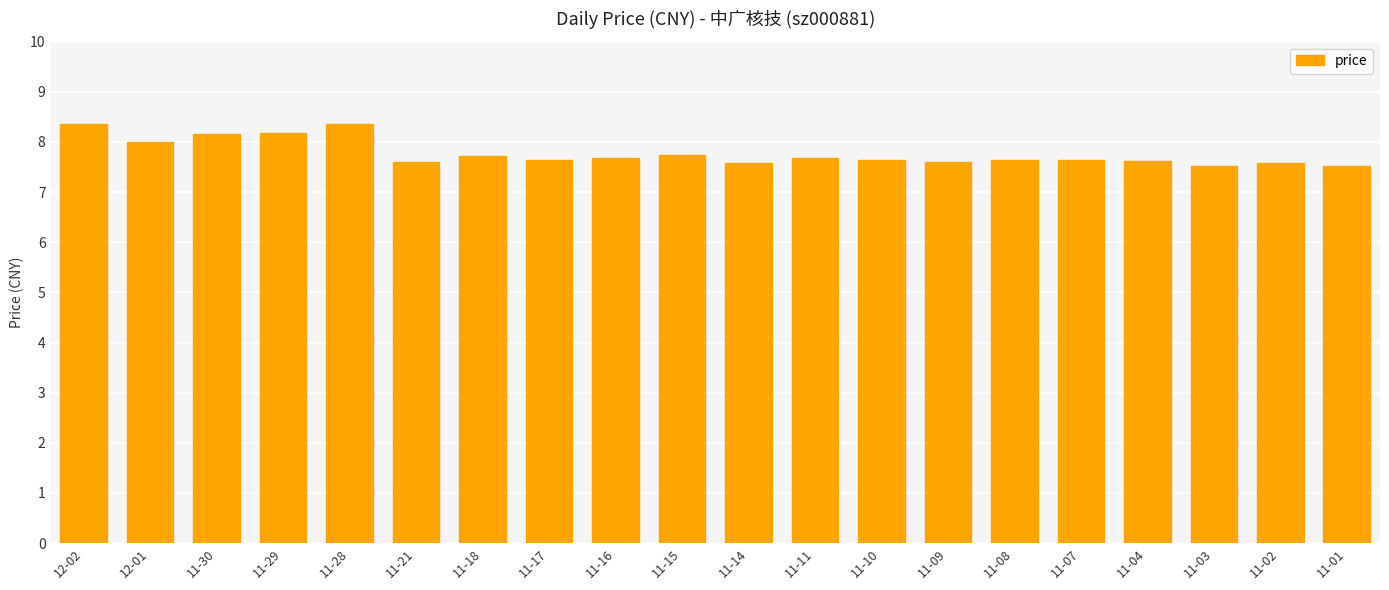

The chart shows a value of 8.2 at 11-30. True or false?

True